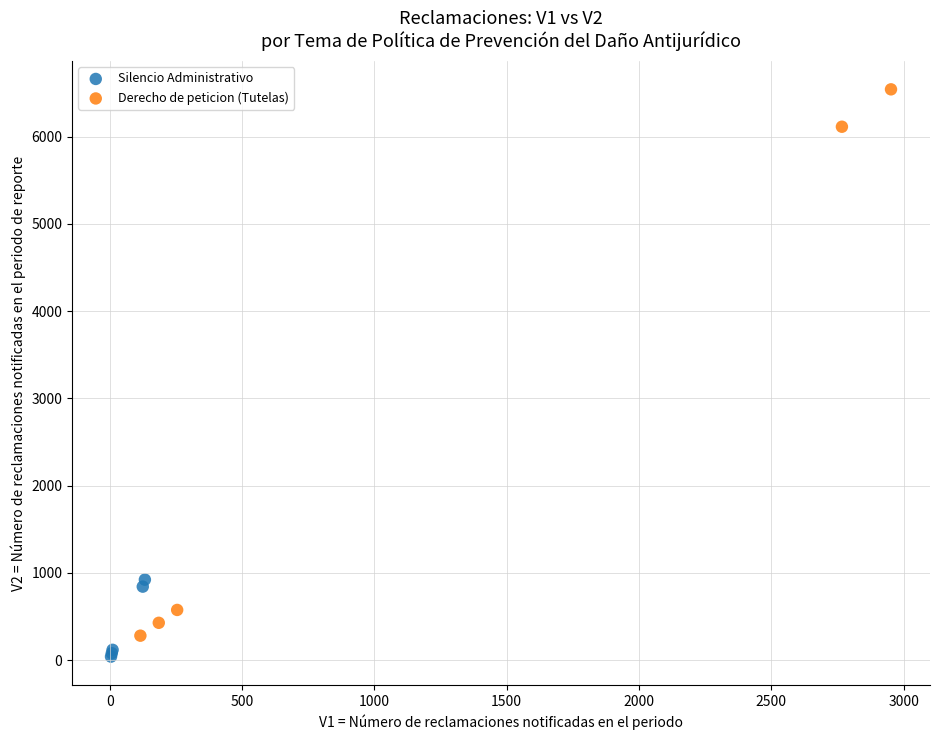

What are all the series names shown in the legend?

Silencio Administrativo, Derecho de peticion (Tutelas)